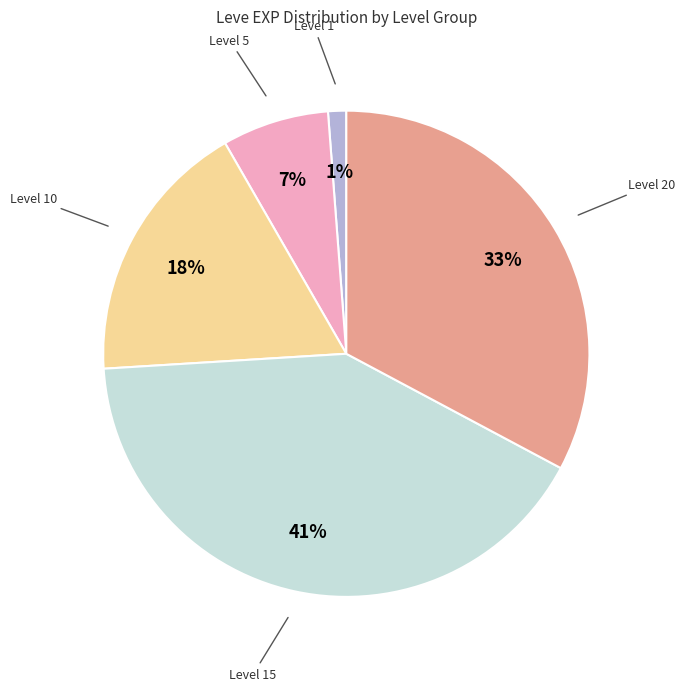

To the nearest percent, what is the average slice percentage?

20%